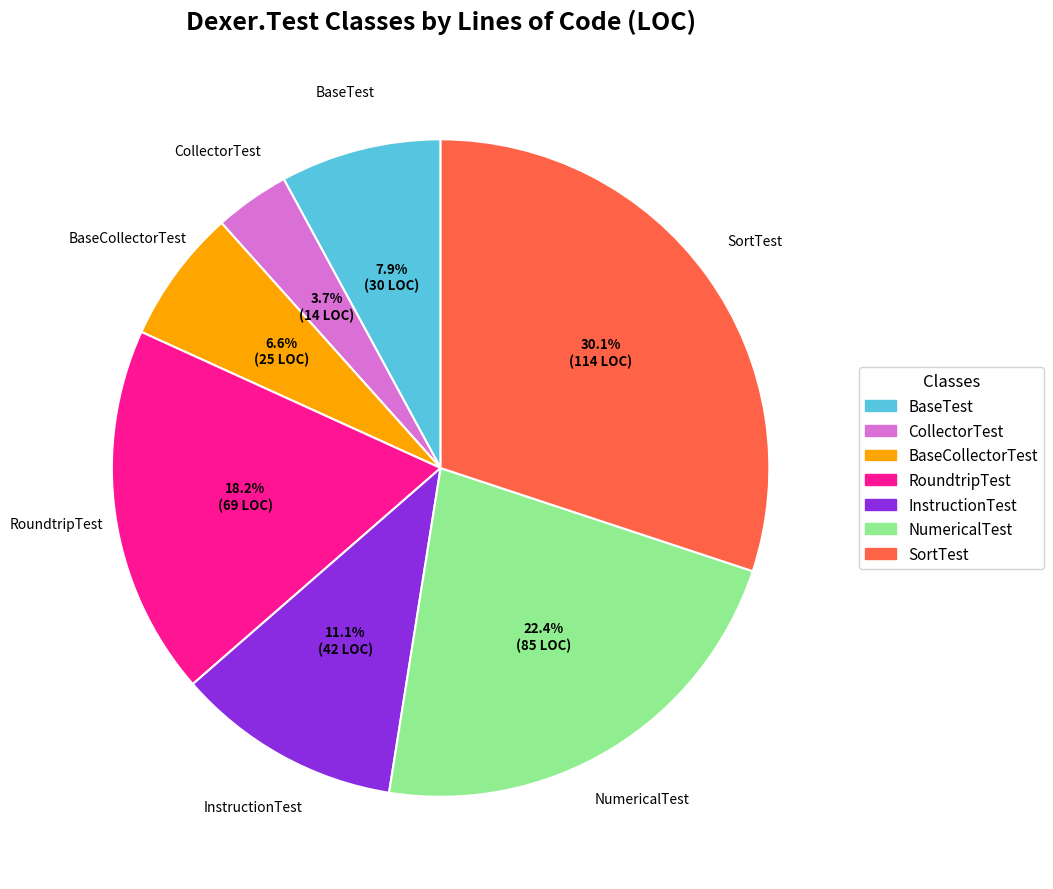

To the nearest percent, what is the combined percentage of BaseCollectorTest and CollectorTest?

10%